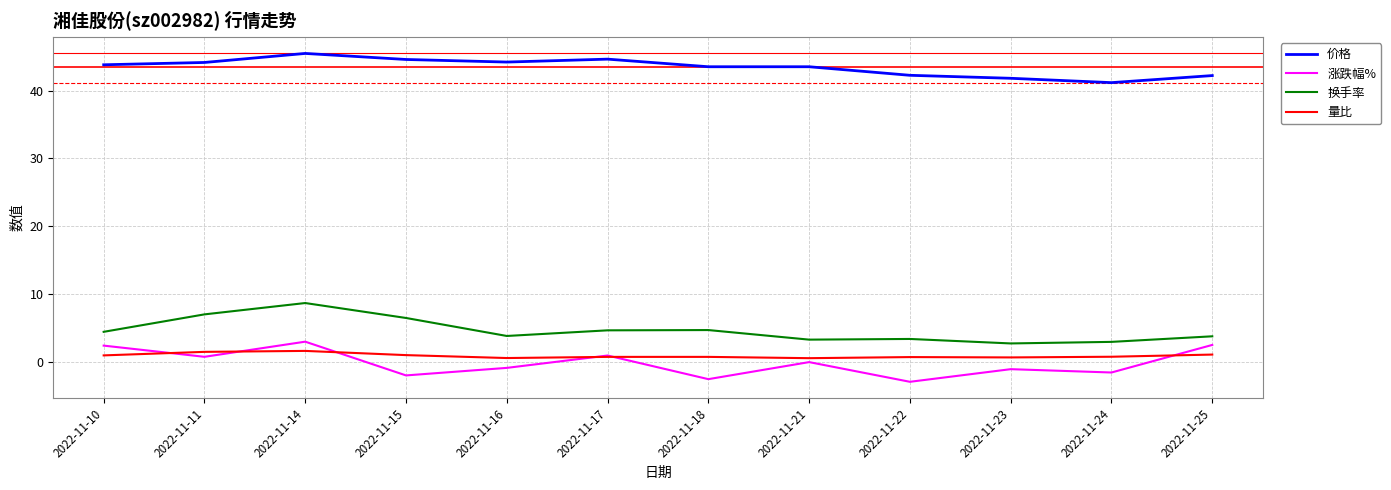

The value of 量比 at 2022-11-15 is 1.0. True or false?

True